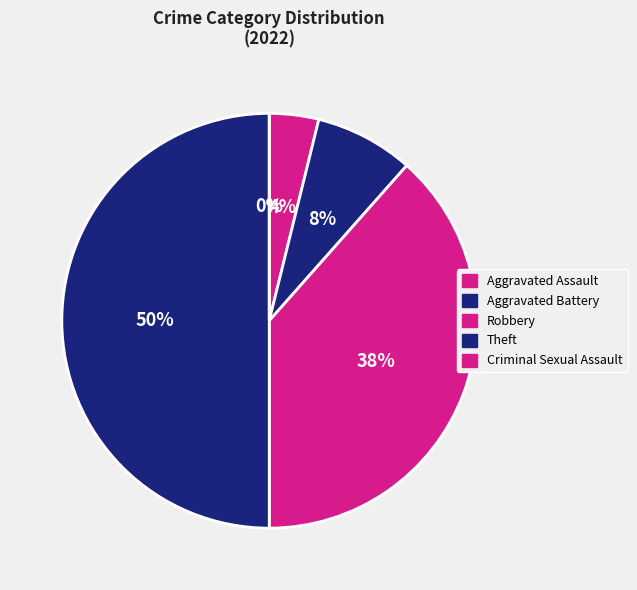

To the nearest percent, what is the difference between the Aggravated Assault and Criminal Sexual Assault slice percentages?

4%